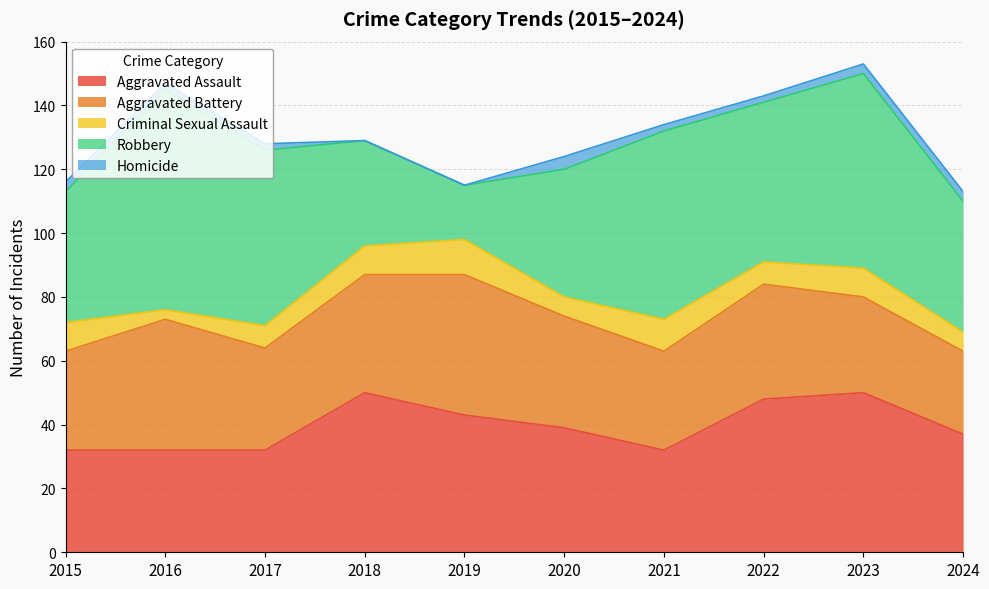

Which category has the highest value across all series?

2016